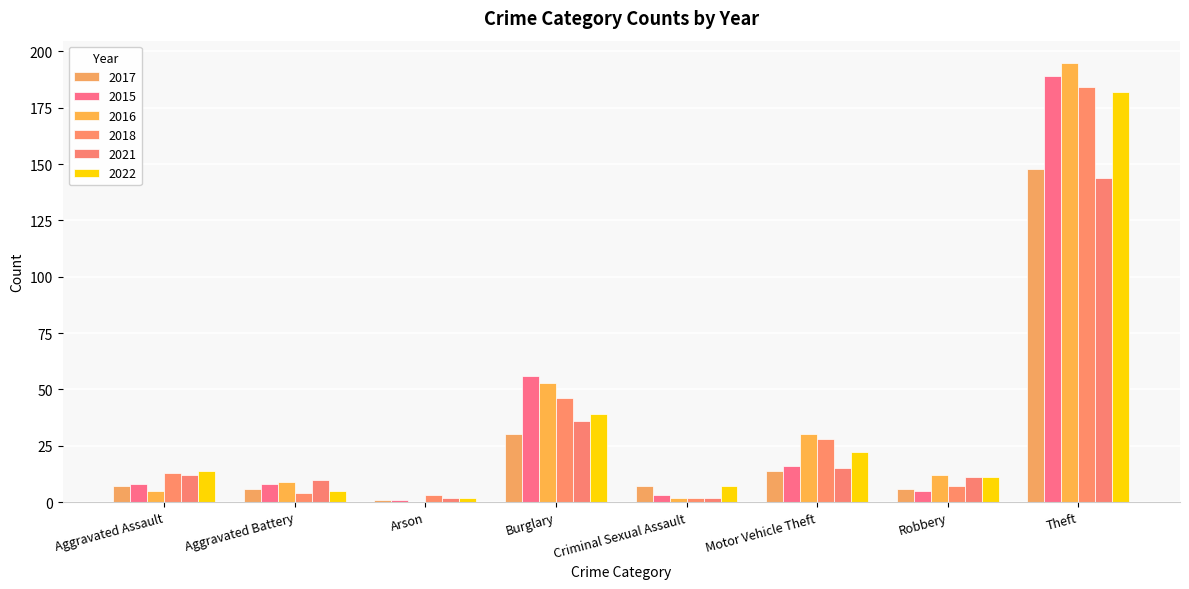

True or false: 2022 has a value of 11 at Robbery.

True